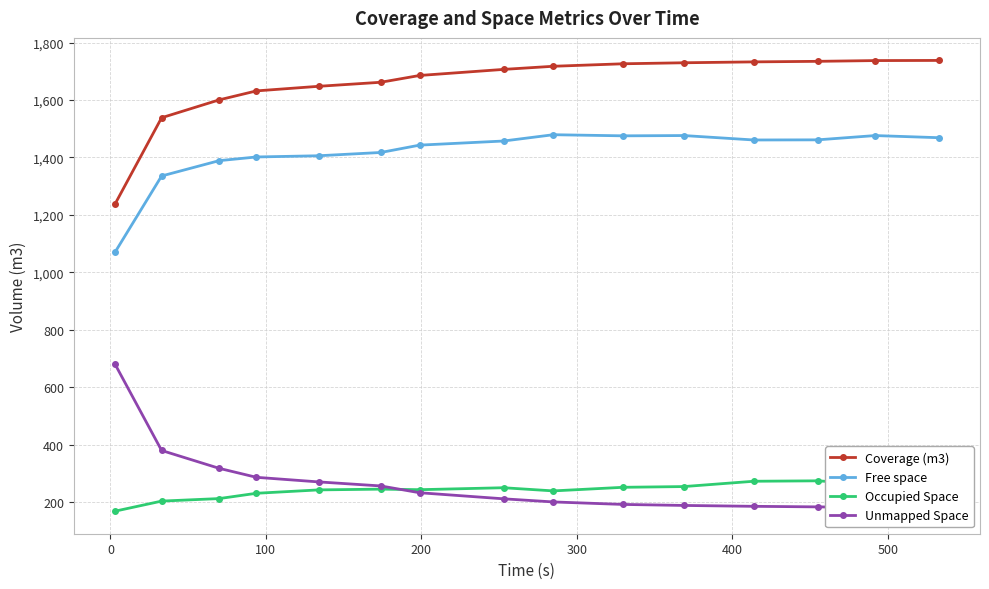

What is the lowest value of the Occupied Space series?

167.8